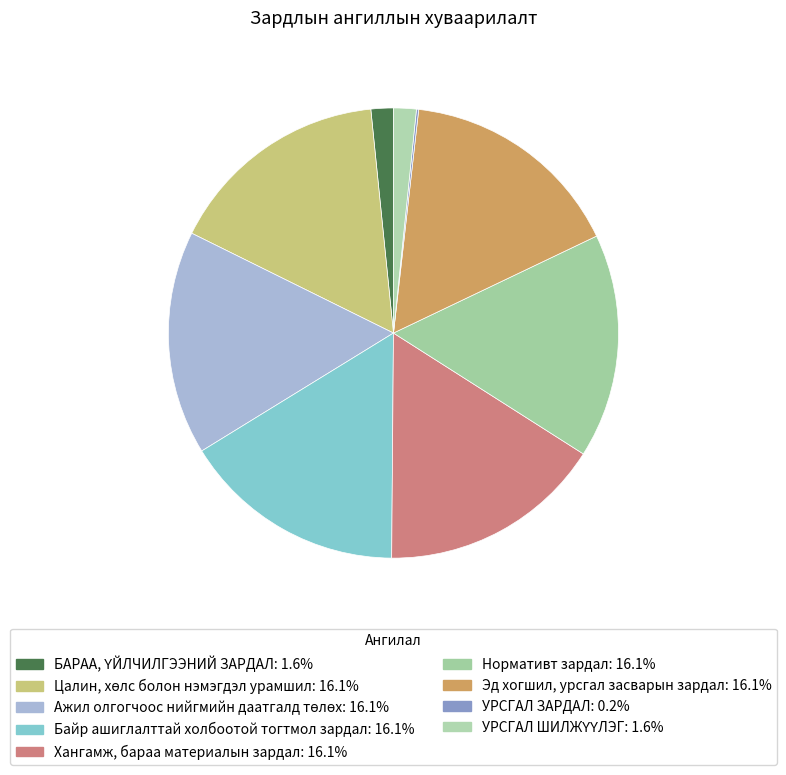

What percentage is the Ажил олгогчоос нийгмийн даатгалд төлөх slice, to the nearest percent?

16%